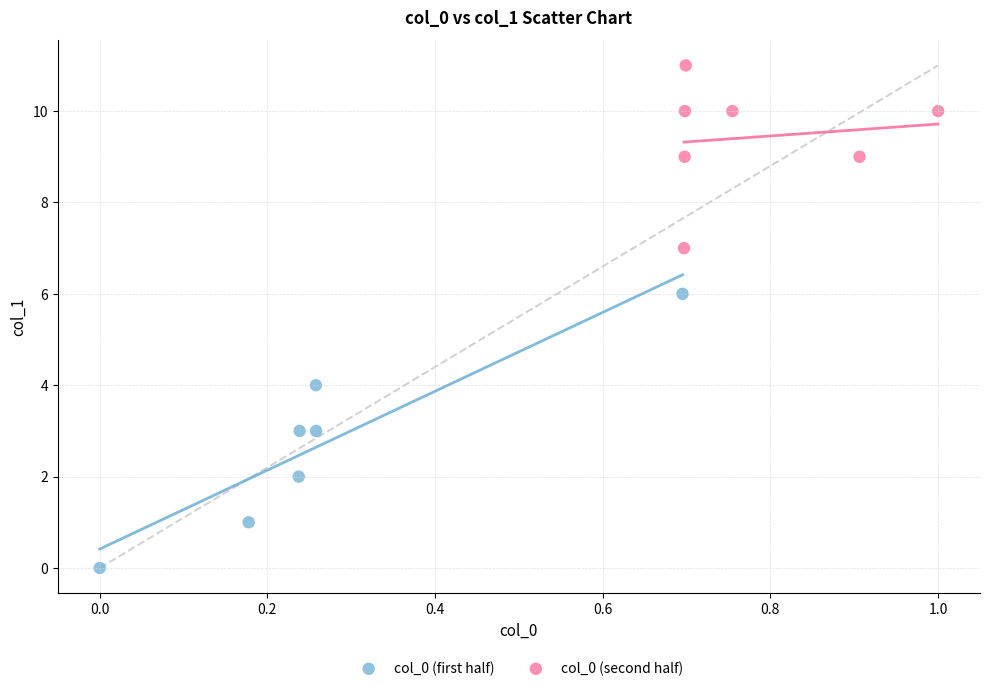

Which series reaches the minimum Y coordinate?

col_0 (first half)